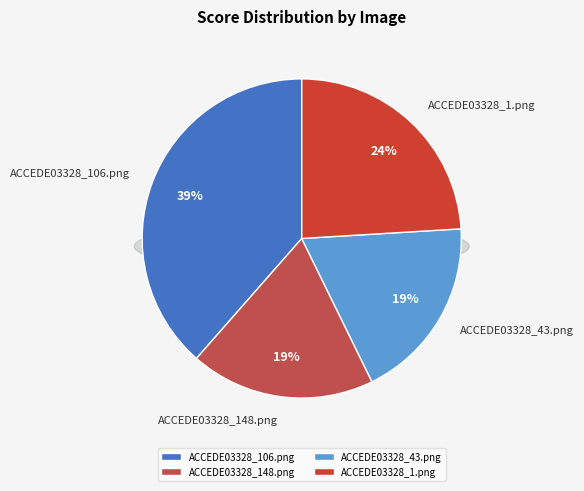

What is the smallest slice in the pie chart?

ACCEDE03328_43.png